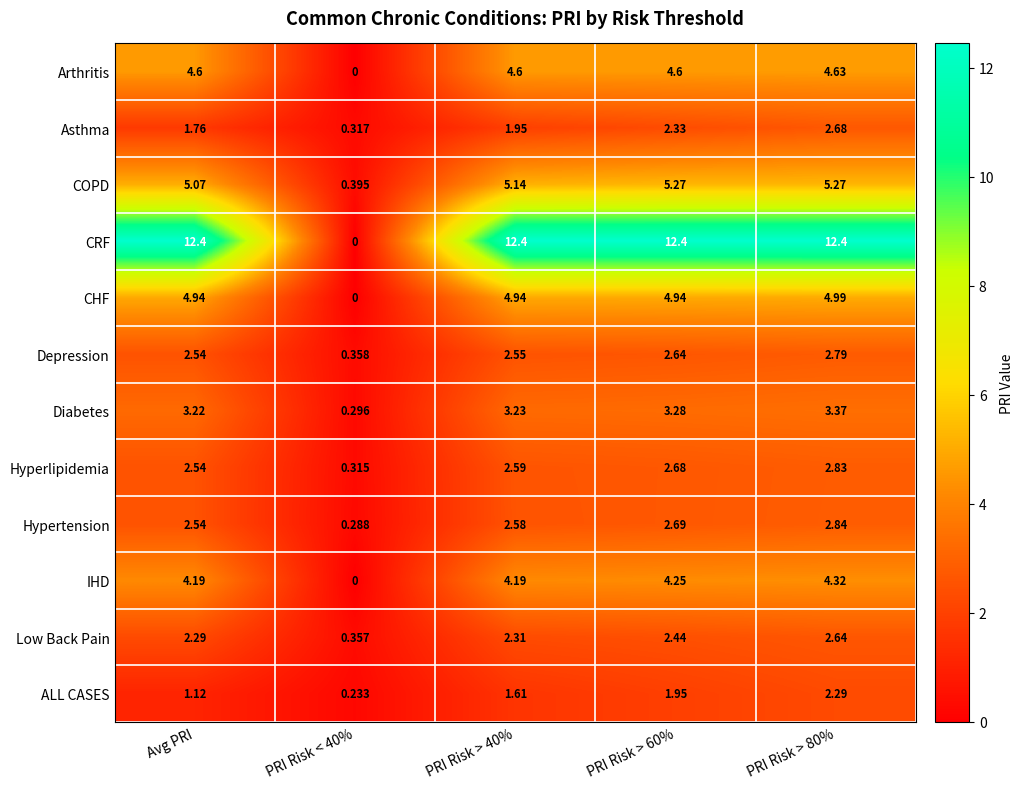

Which series changed the most between PRI Risk > 40% and PRI Risk > 60%?

Asthma